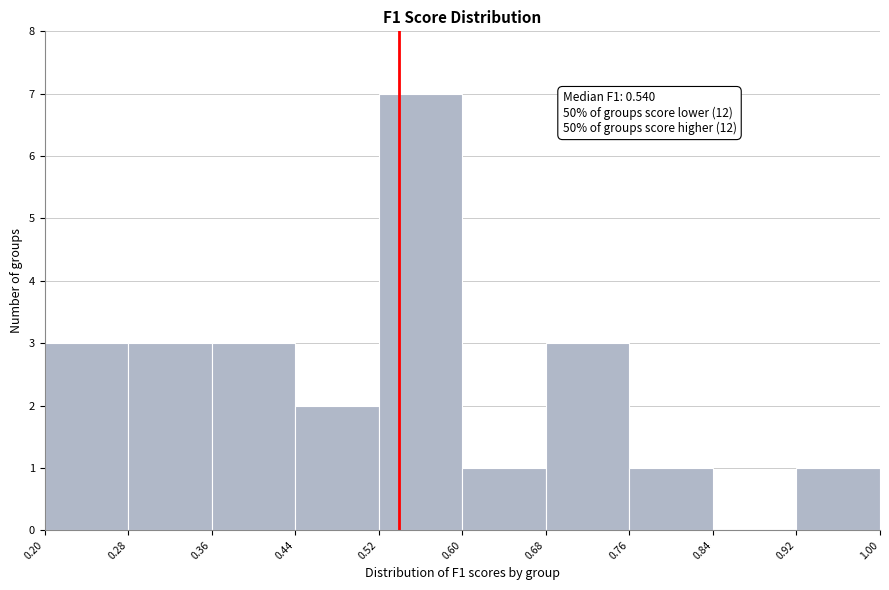

Over which range of the x-axis is the bar tallest?

0.52 to 0.60